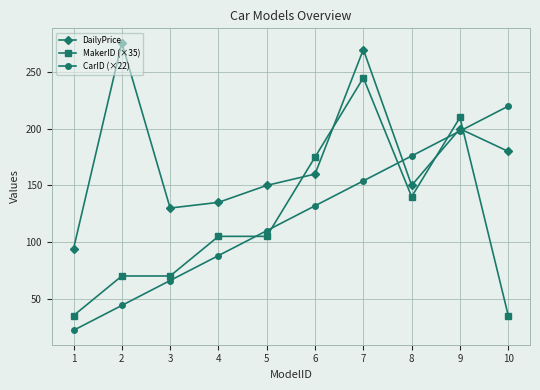

Does the chart display data point markers on the line(s)?

Yes